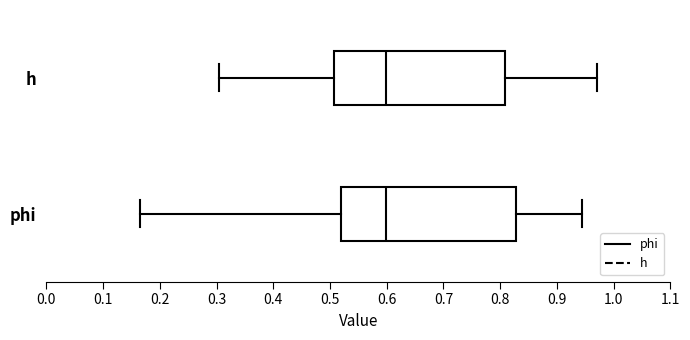

Where is the right edge of the box for phi on the x-axis? The values are not printed on the chart, so give them approximately, as read against the axis.

0.83